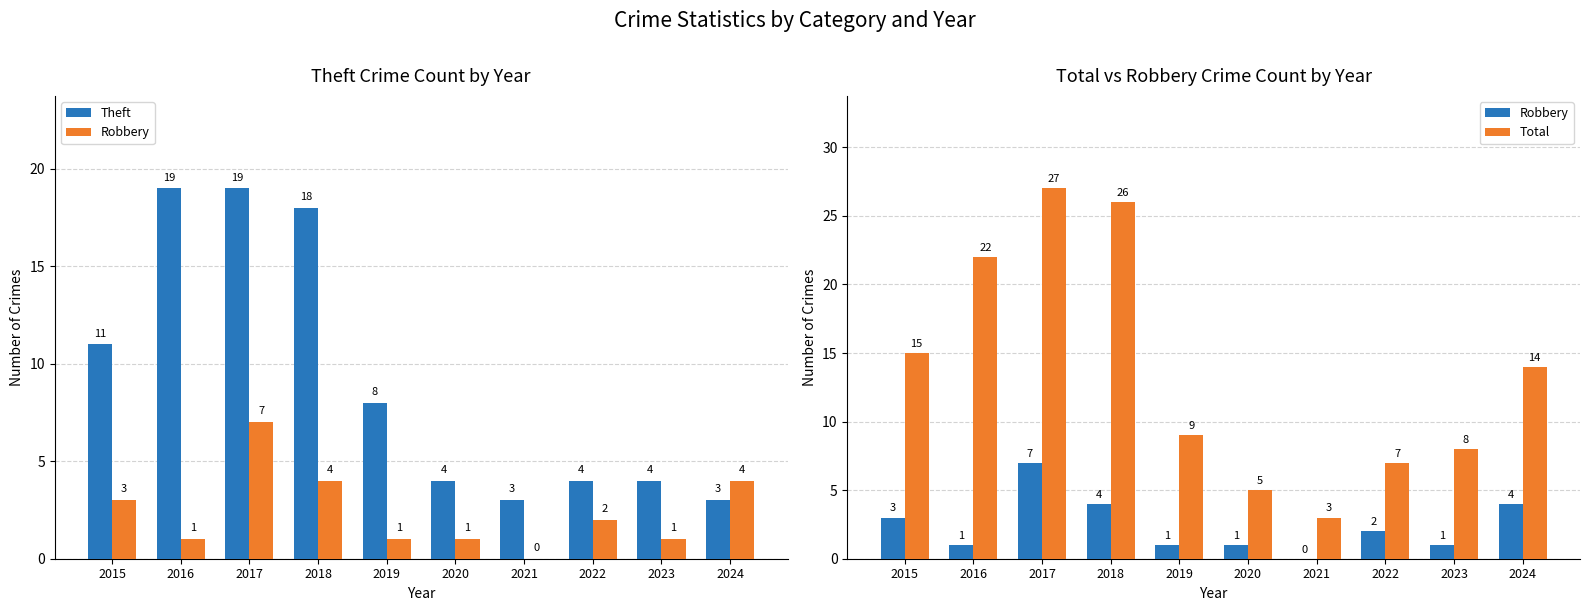

Rank the series by their maximum value, from lowest to highest.

Robbery, Theft, Total